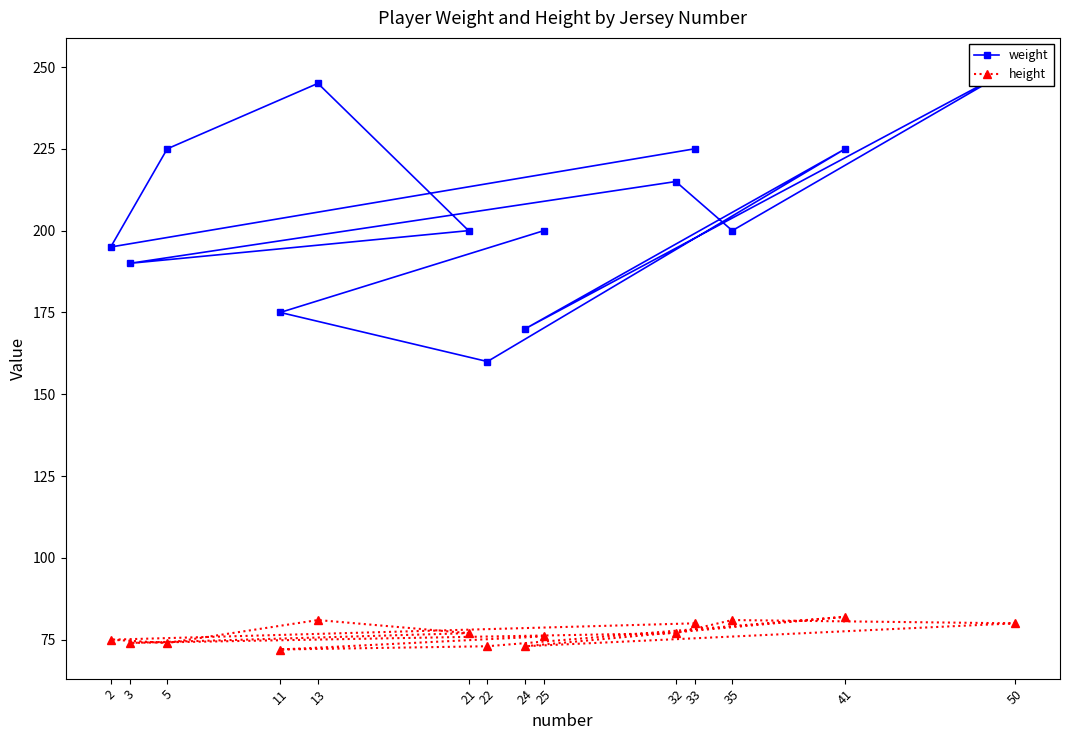

How many series are shown in this chart?

2